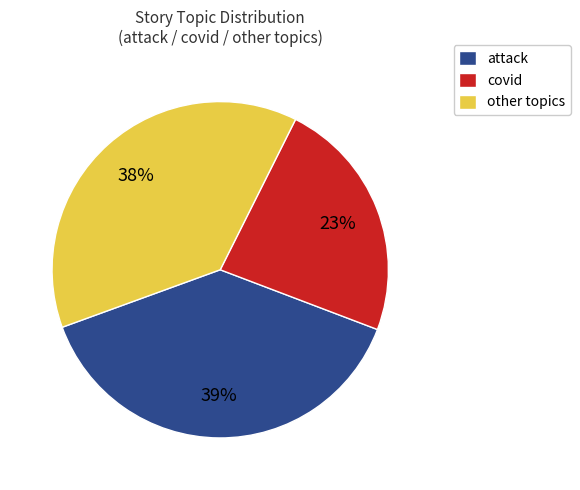

Which slice is the smallest?

covid